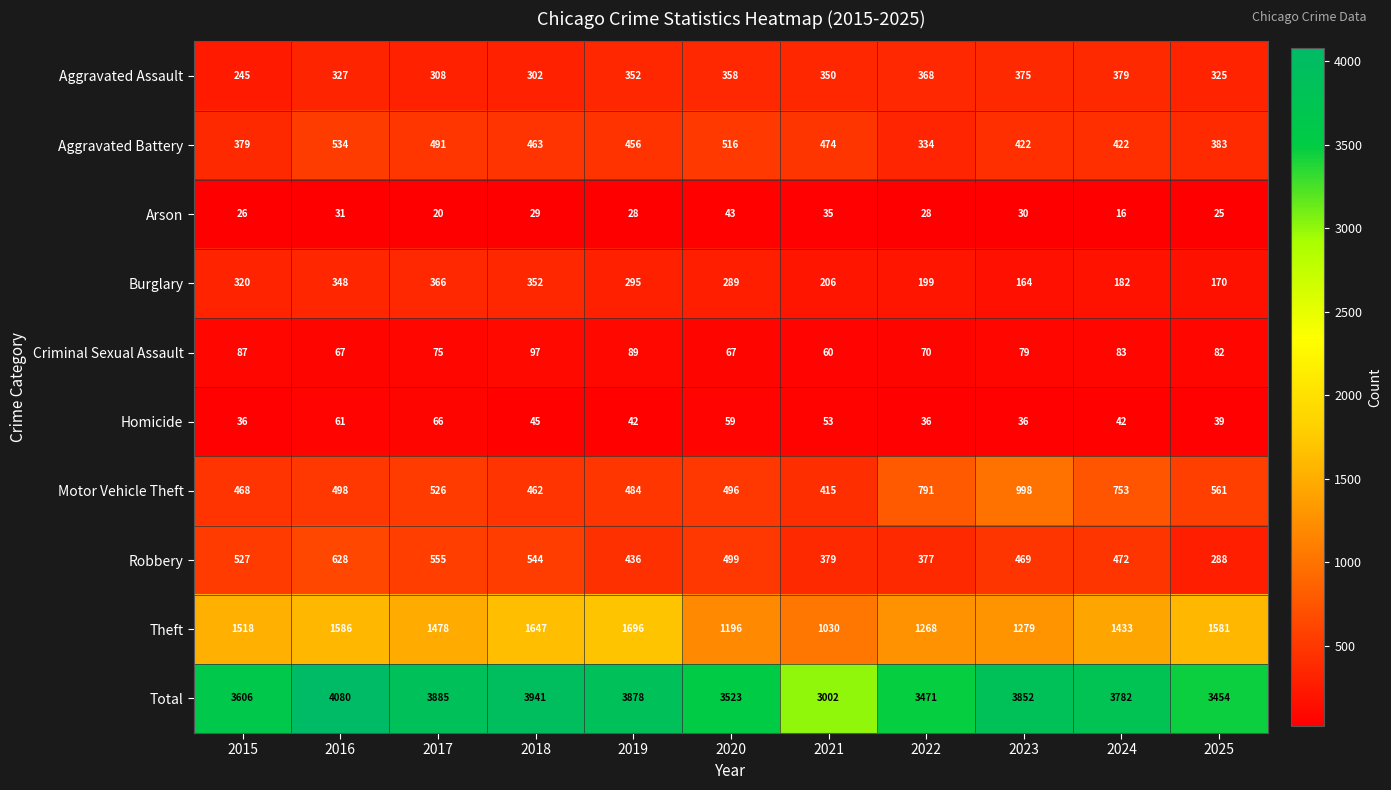

Which category has the highest value in the Robbery series?

2016